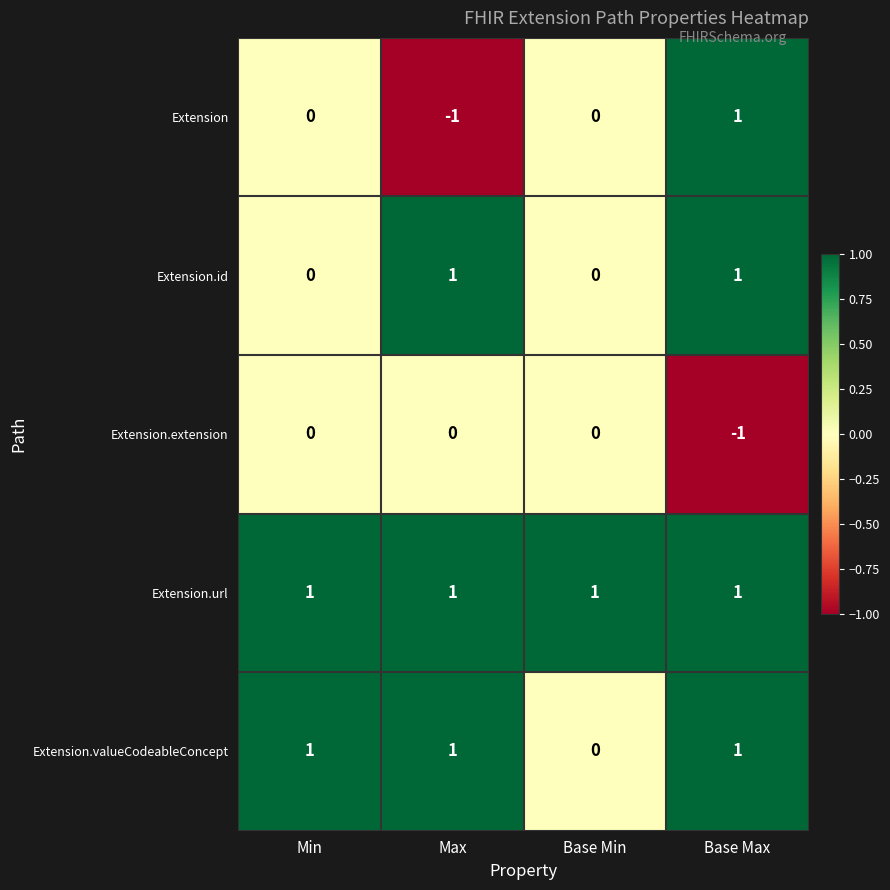

Rank the series by their average value, from highest to lowest.

Extension.url, Extension.valueCodeableConcept, Extension.id, Extension, Extension.extension